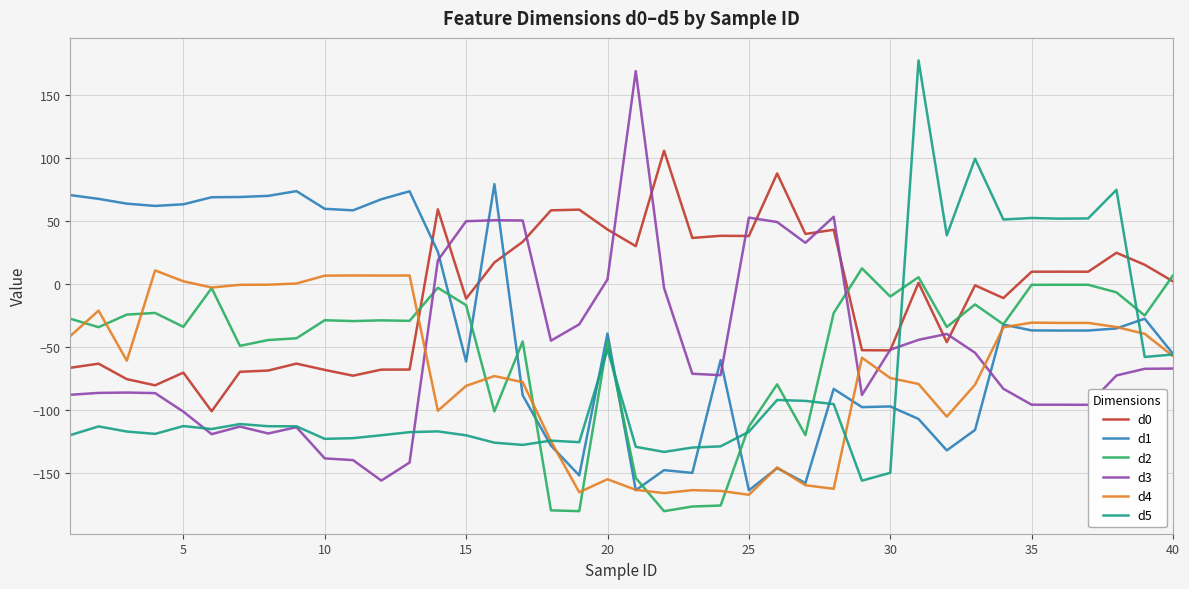

What is the minimum value shown in the chart?

-180.0